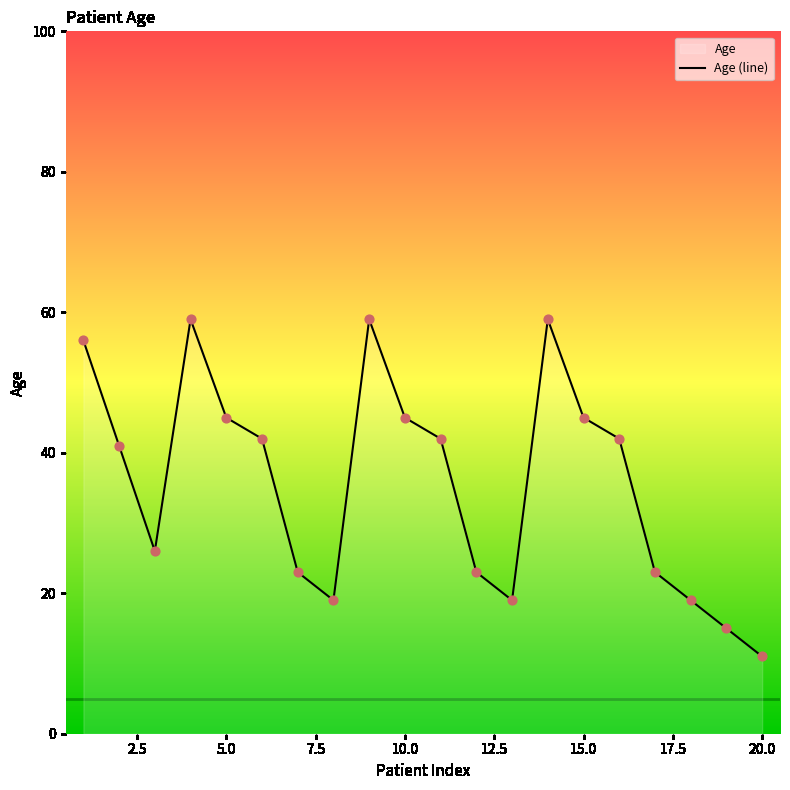

At which category does the chart reach its minimum across all series?

20.0